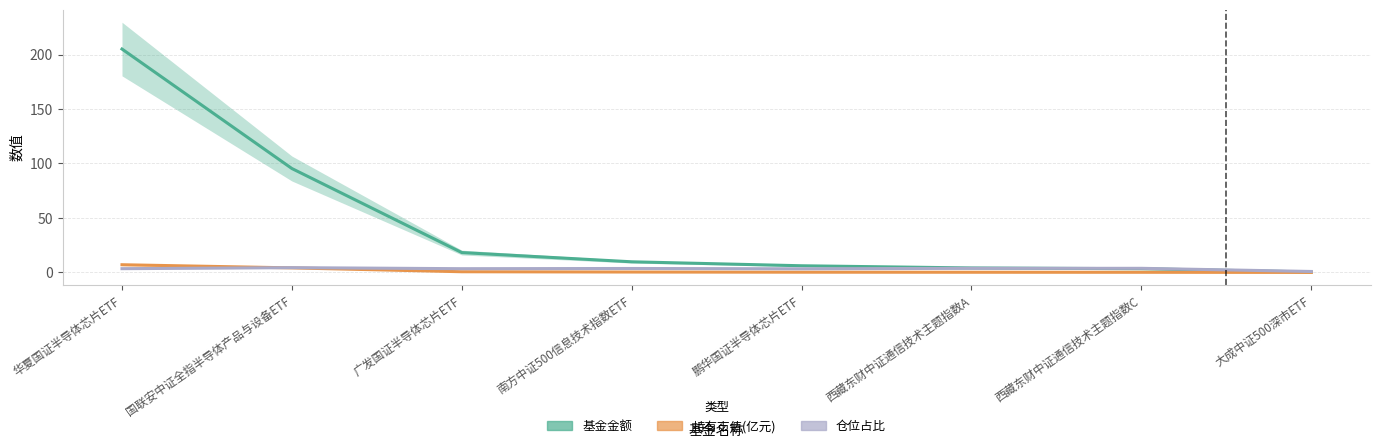

The 持有市值(亿元) series shows 0.0 at 大成中证500深市ETF. True or false?

True